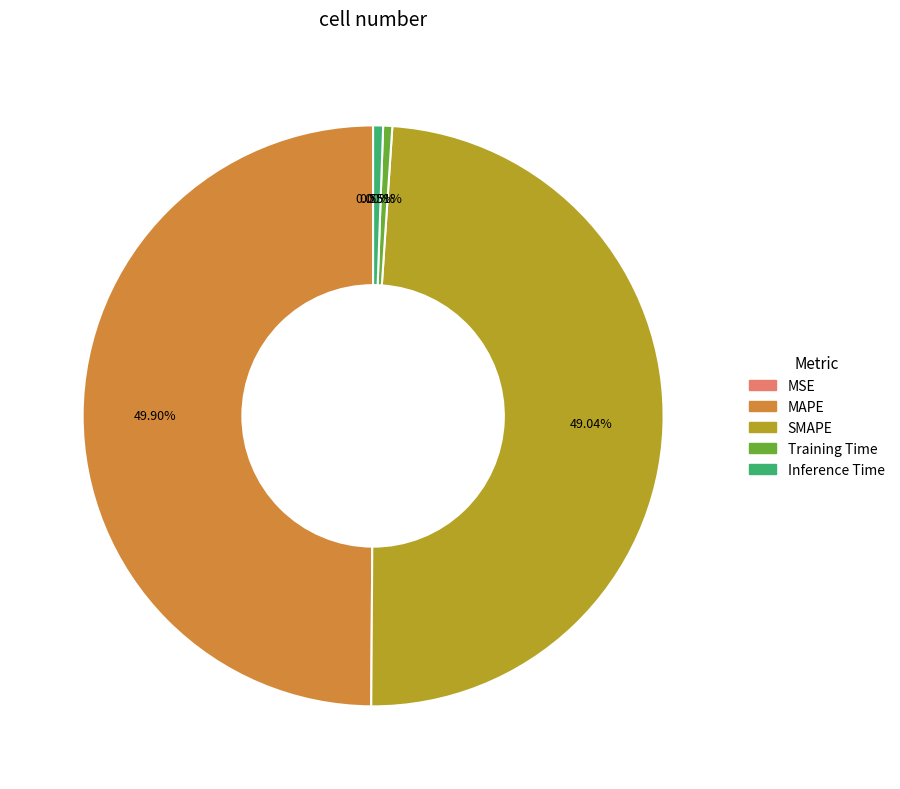

Is the sum of Training Time and Inference Time greater than half?

No